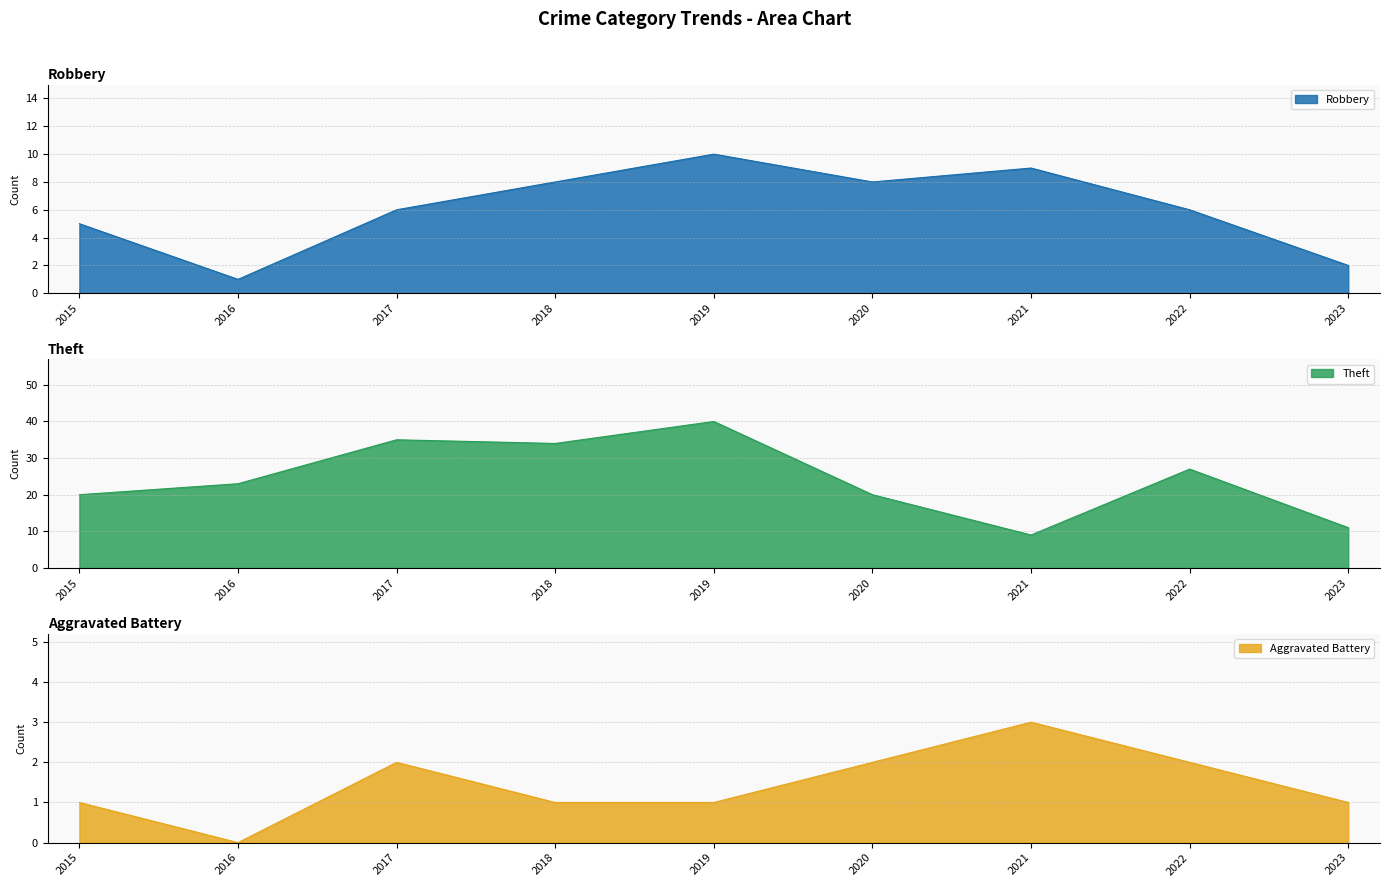

Which series changed the most between 2016 and 2021?

Theft